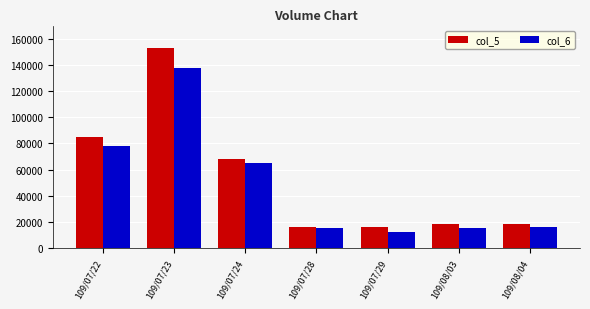

Count the number of data series in this chart.

2